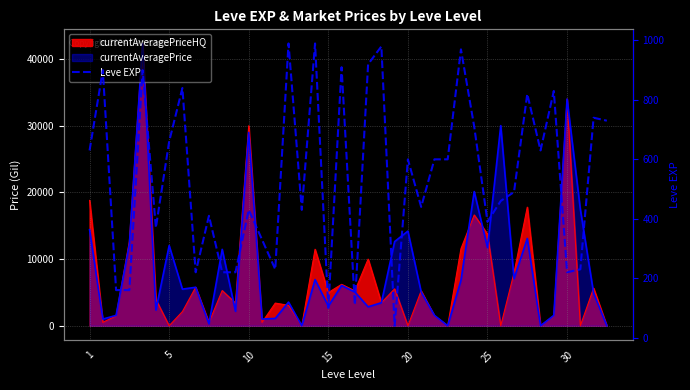

Reading left to right, what are all the values shown in this chart?

630	900	160	160	900	370	660	840	220	410	220	220	430	330	230	990	430	990	100	910	110	920	980	40	600	440	600	600	970	710	390	460	490	820	630	830	220	230	740	730